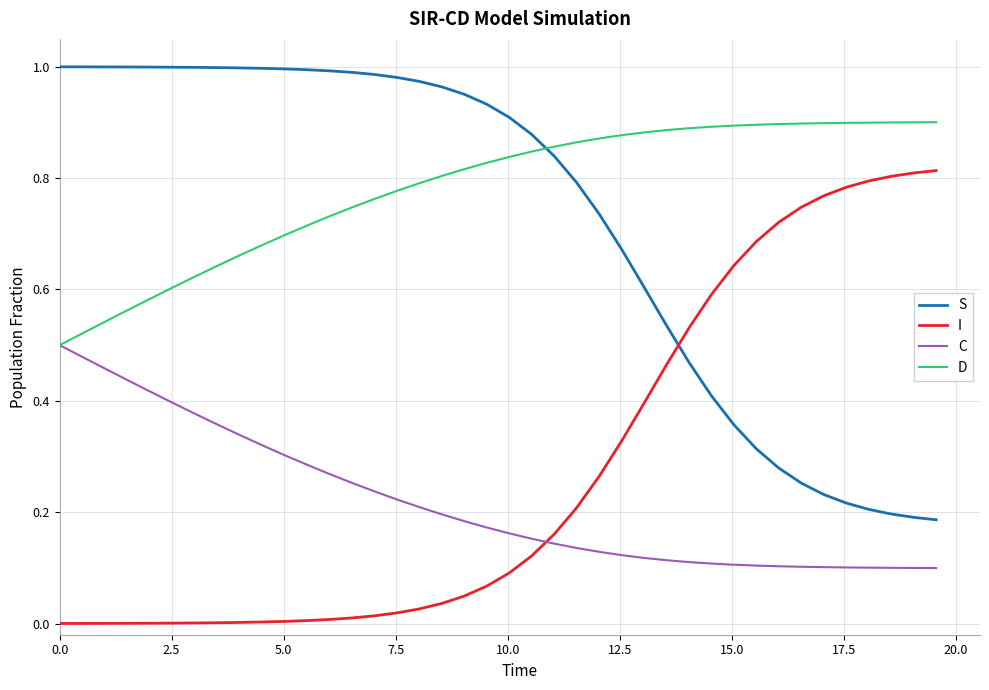

True or false: S and C intersect in this chart.

False